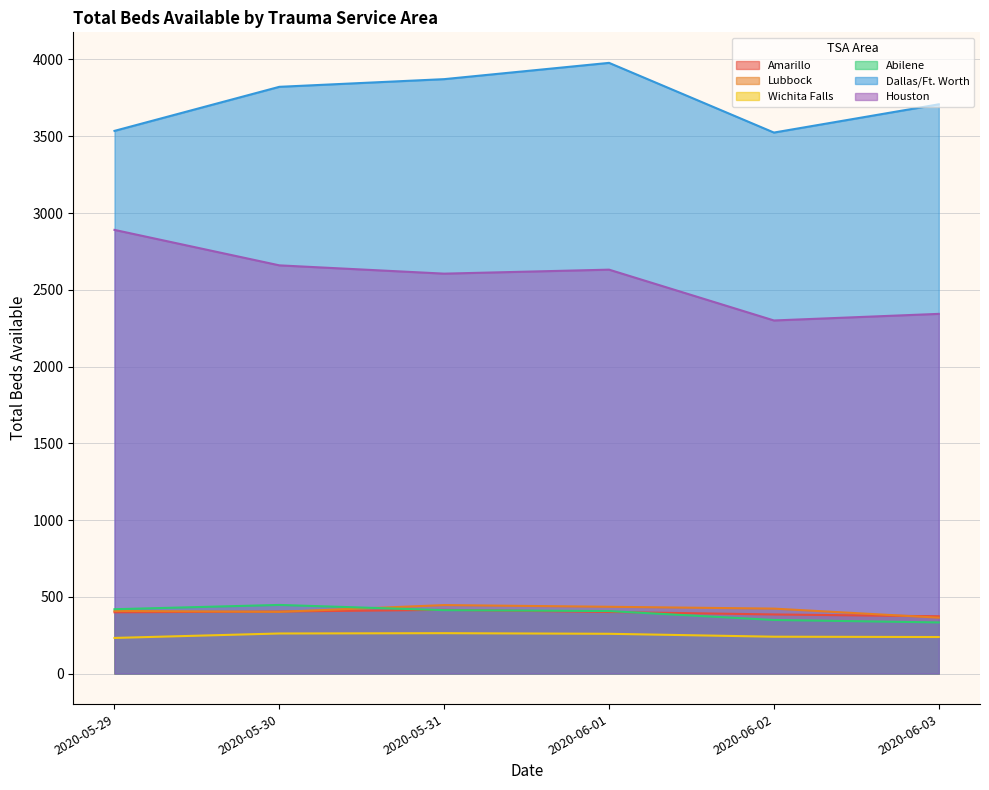

Reading left to right, transcribe all the data shown in this chart.

Amarillo: 399	404	415	401	385	373
Lubbock: 408	402	446	435	423	364
Wichita Falls: 232	261	263	259	240	238
Abilene: 419	447	413	407	349	333
Dallas/Ft. Worth: 3535	3822	3872	3978	3524	3708
Houston: 2890	2659	2605	2631	2300	2343